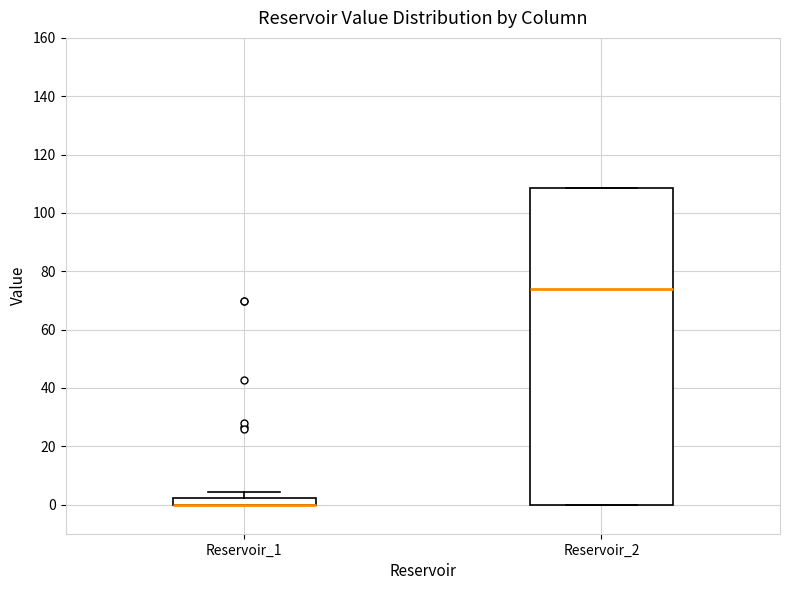

Where is the lower edge of the box for Reservoir_1 on the y-axis? The values are not printed on the chart, so give them approximately, as read against the axis.

0